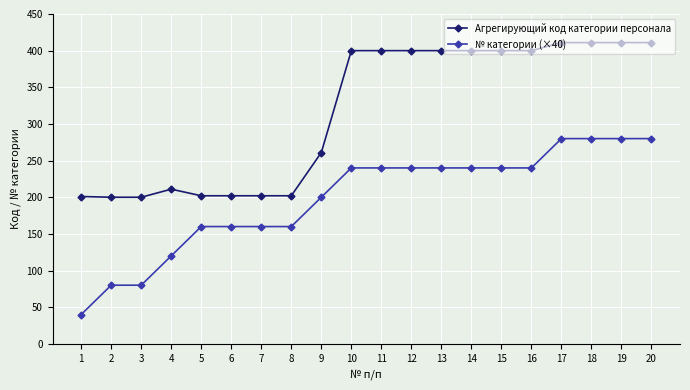

Is it true that № категории (×40) equals 200 at 9?

True